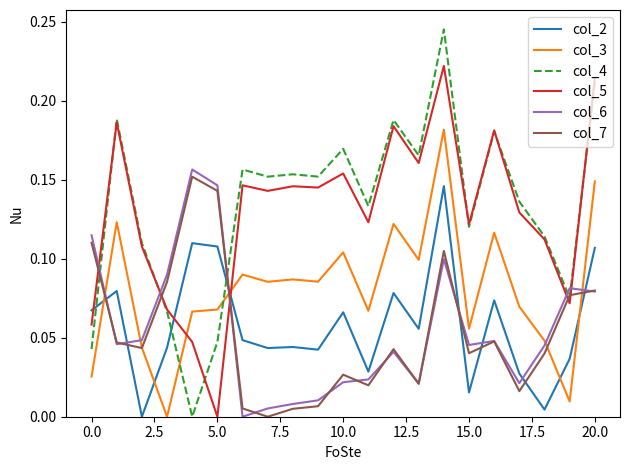

How many lines are shown in the chart?

6